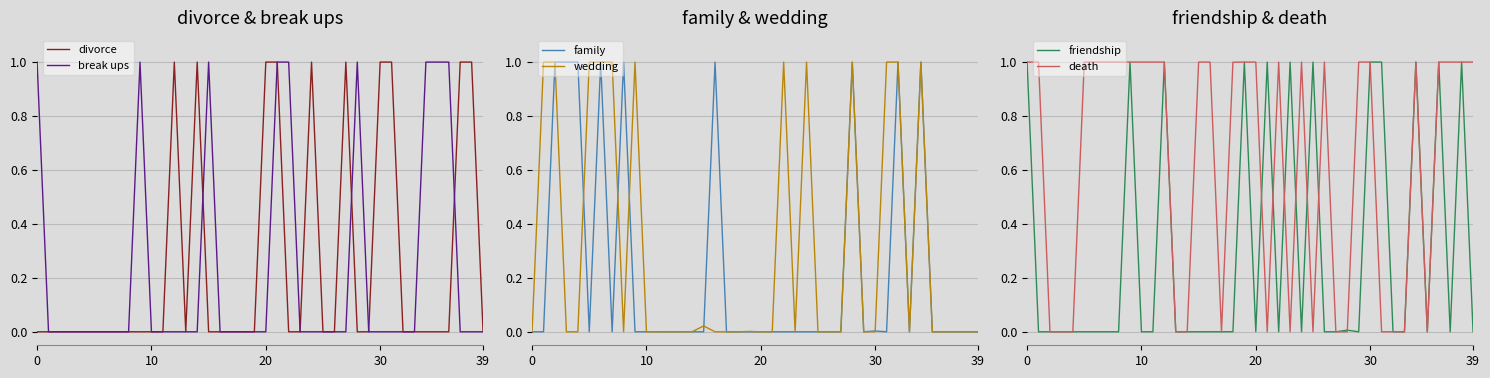

Between 5 and 13, which series saw the biggest shift?

death